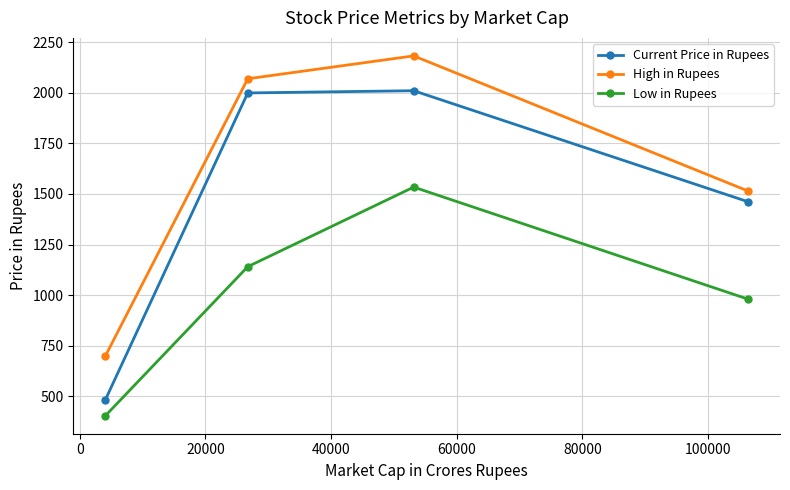

Which series has the largest total across all categories?

High in Rupees